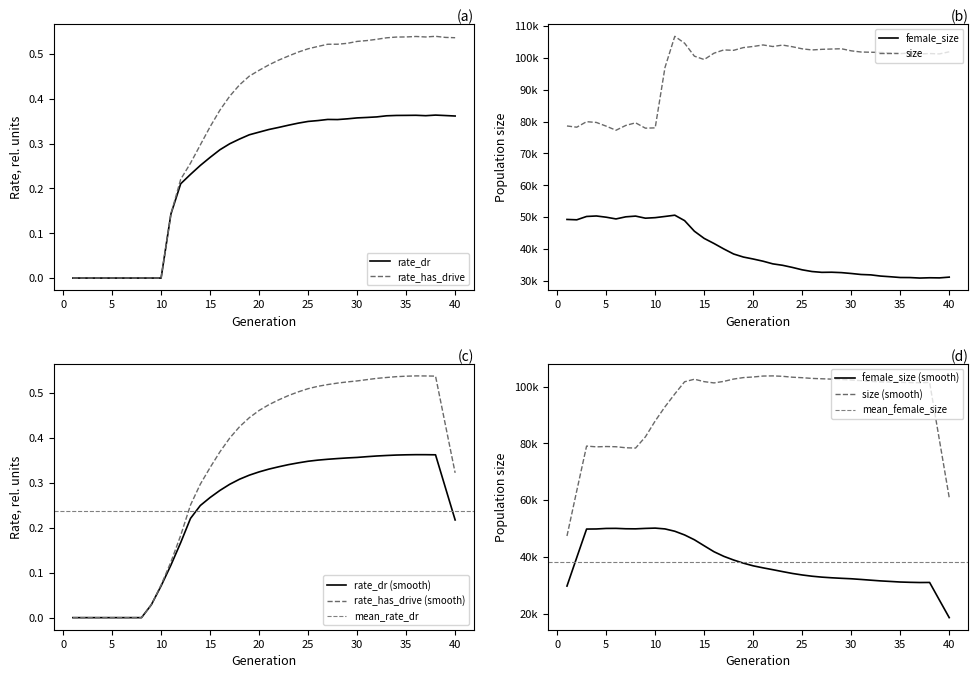

Is this an area chart (filled region under the line)?

No